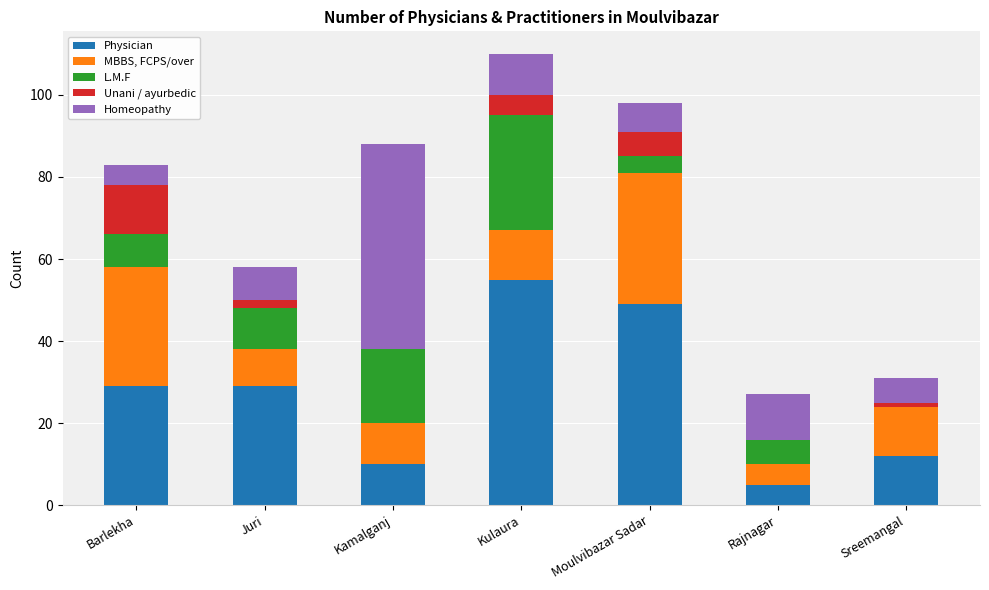

Which category has the highest value in the Physician series?

Kulaura